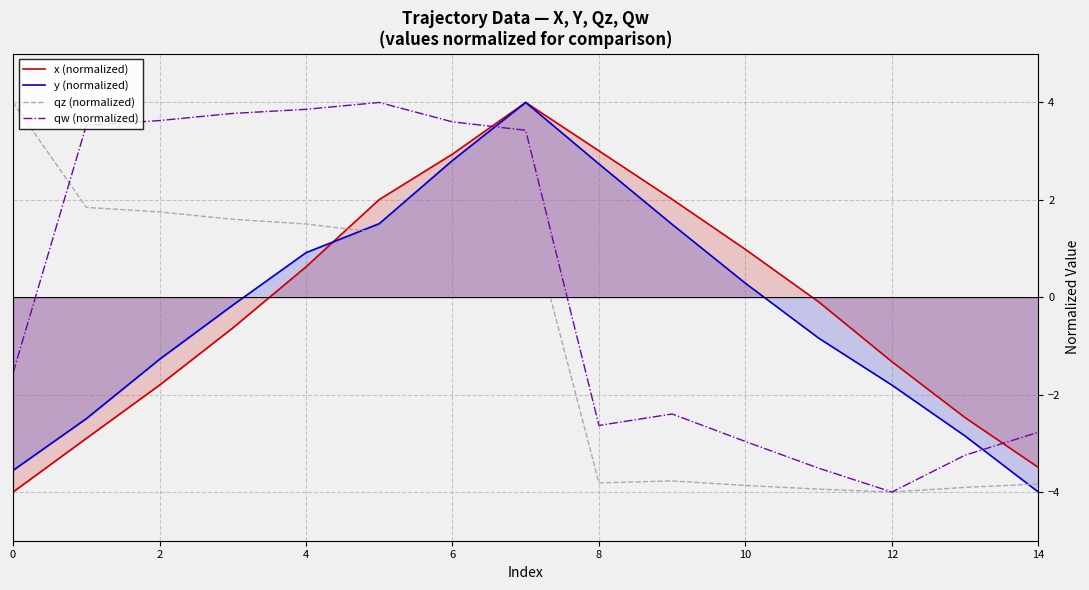

How many lines are shown in the chart?

4